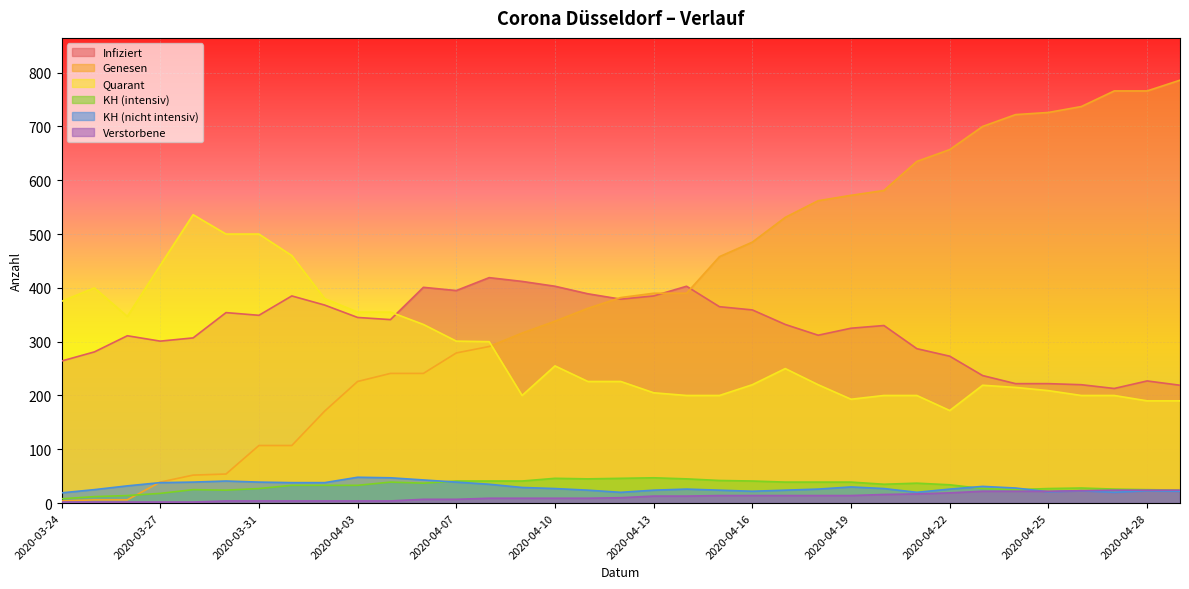

Which series has the largest range (max minus min)?

Genesen